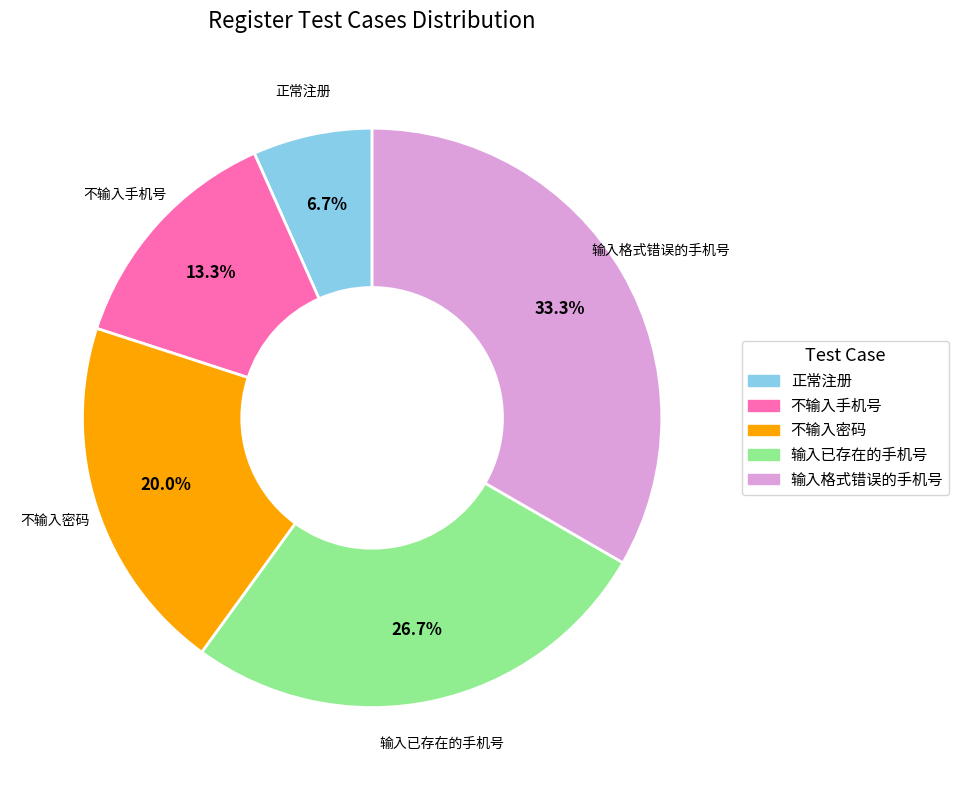

To the nearest percent, what percentage of the pie is 不输入手机号?

13%